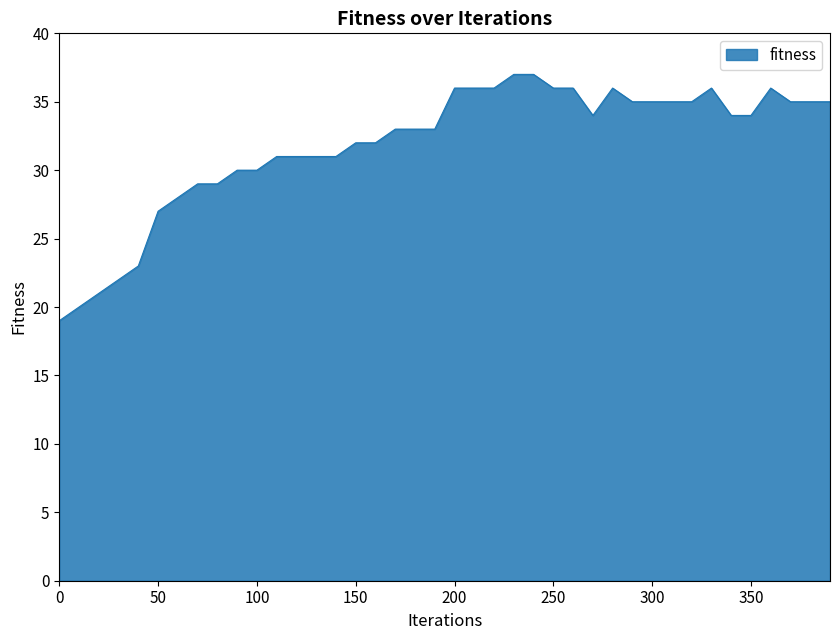

What is the smallest value displayed?

19